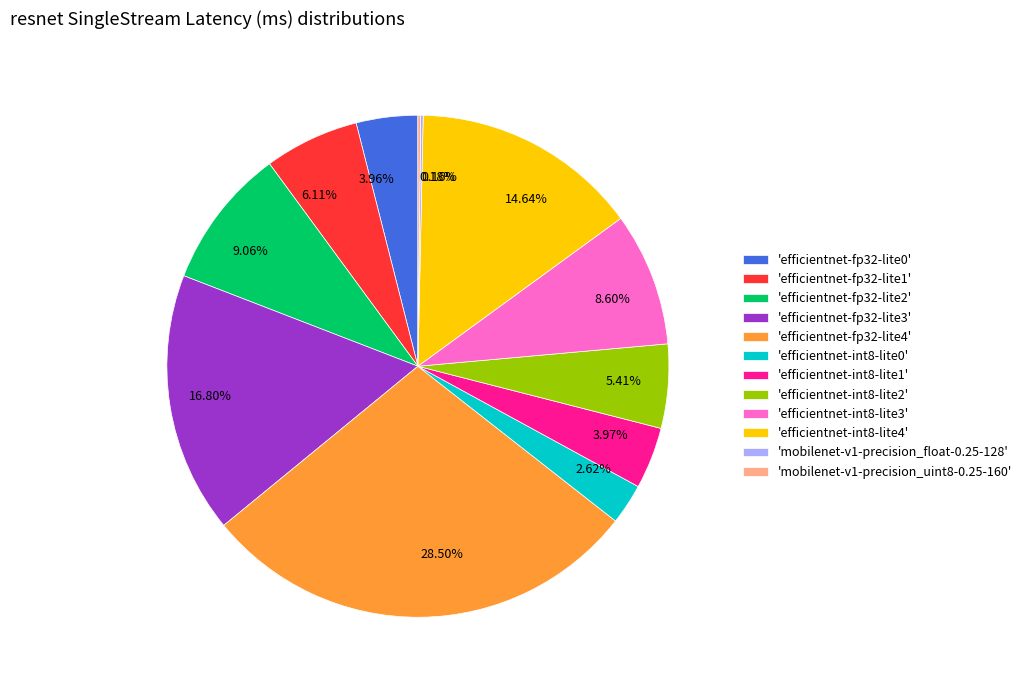

To the nearest percent, what is the average slice percentage?

8%